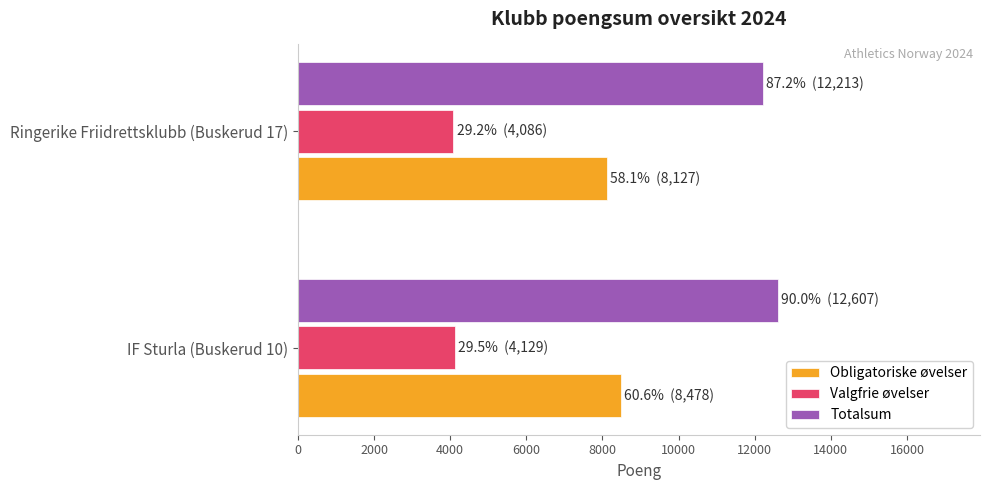

What is the lowest value of the Totalsum series?

12213